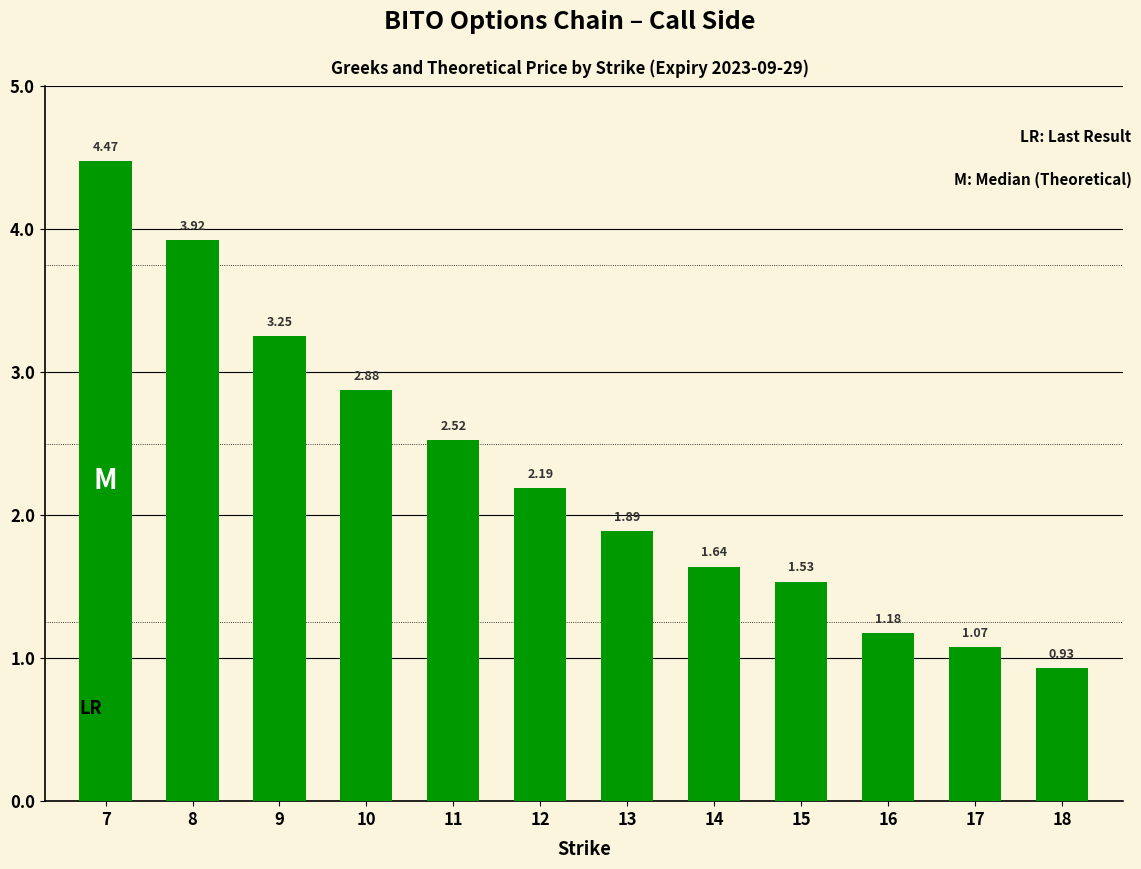

What is the sum of the values at 7 and 13?

6.4